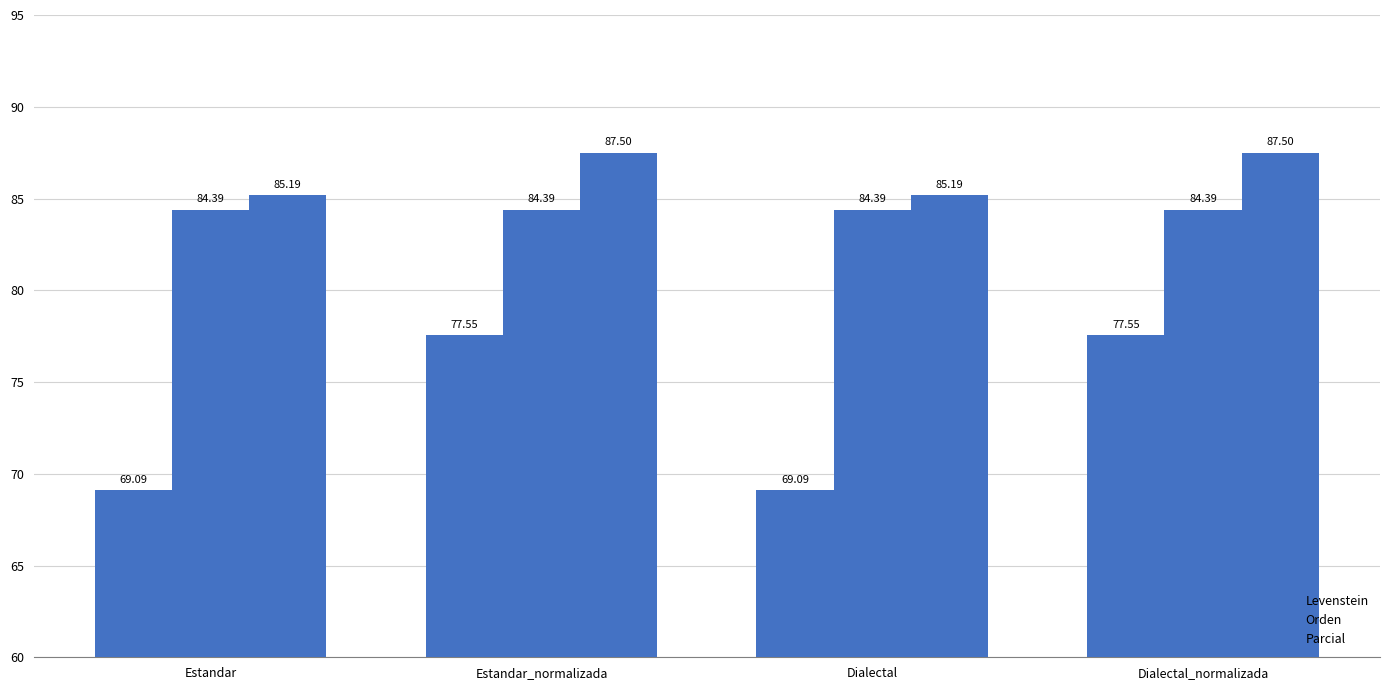

Count the number of categories in the chart.

4